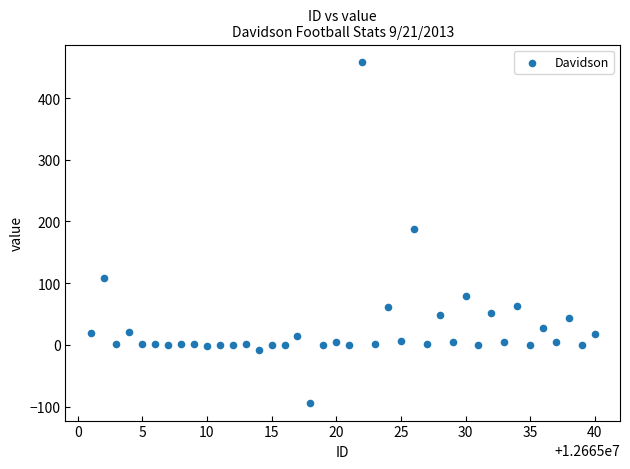

What is the range of X values (max minus min)?

39